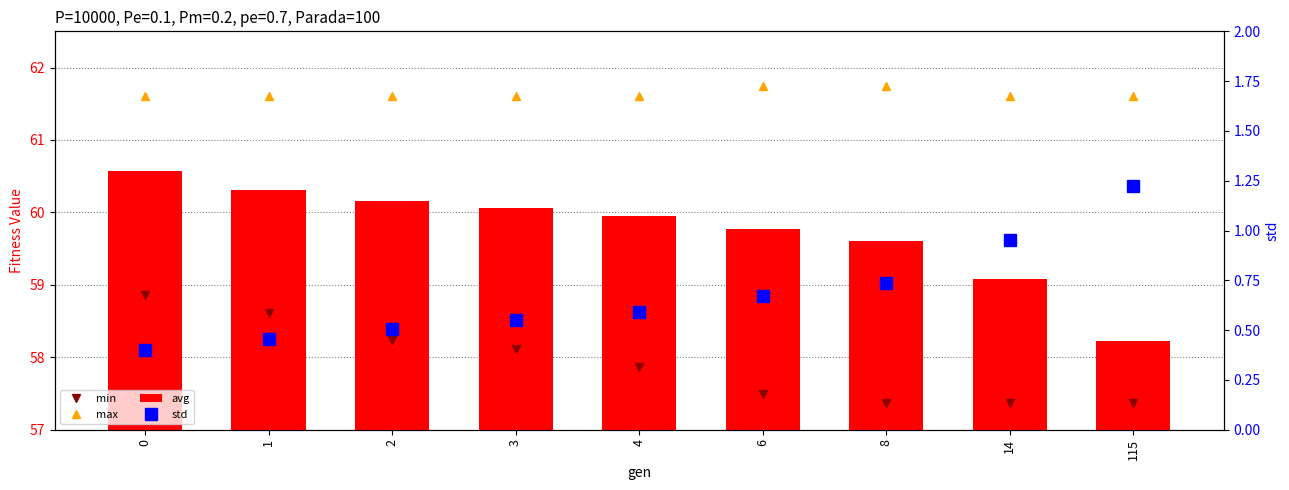

Is it true that avg equals 79.2 at 0?

False